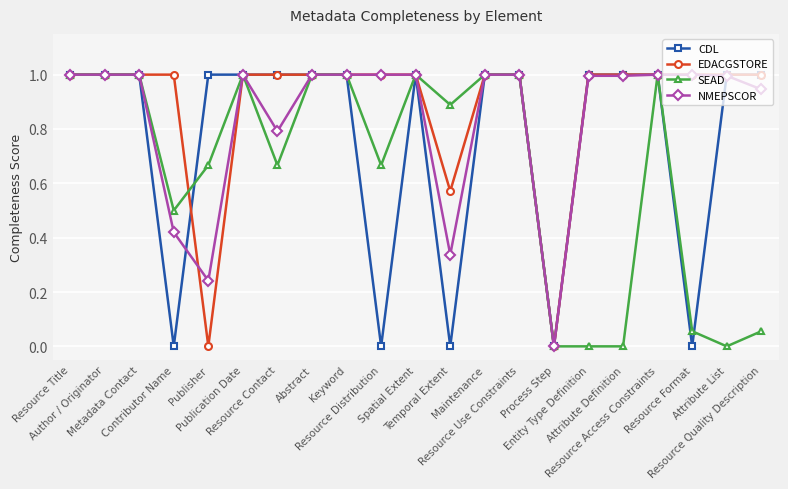

What is the sum of the SEAD values at Author / Originator and Maintenance?

2.0